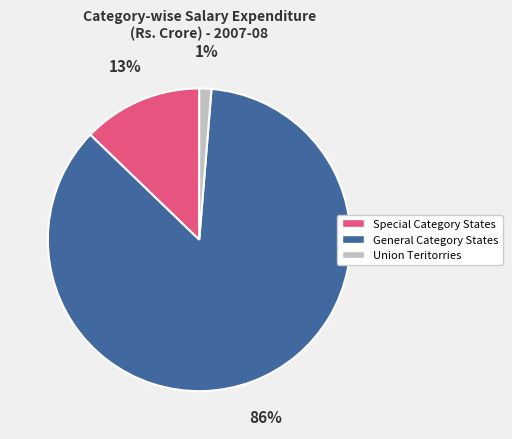

To the nearest percent, what is the average slice percentage?

33%